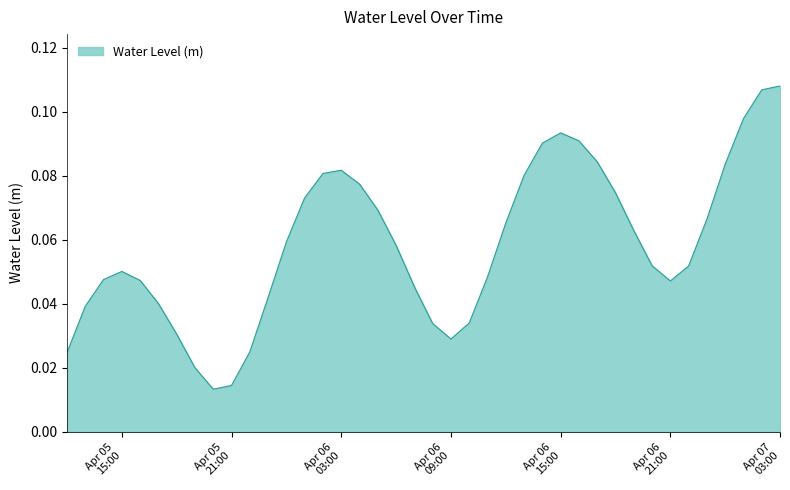

How many lines are shown in the chart?

1